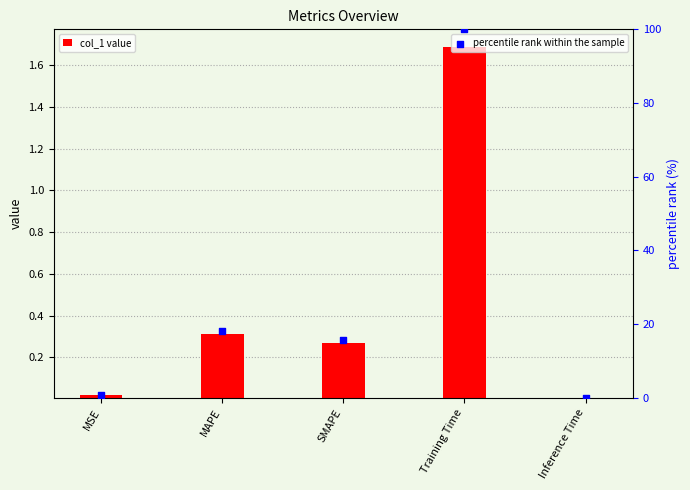

Which series reaches the maximum Y coordinate?

percentile rank within the sample